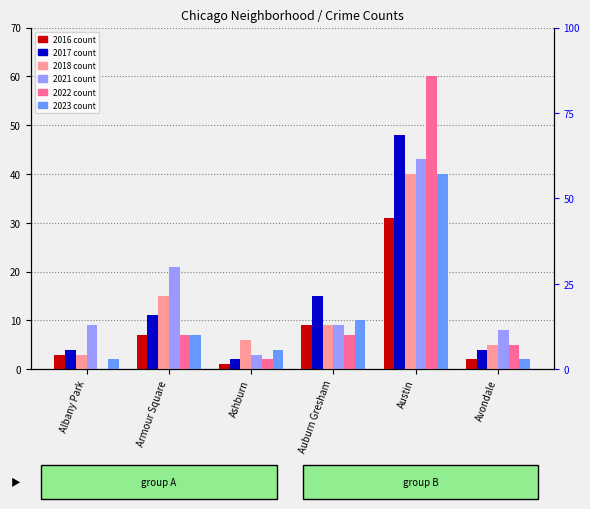

Is the value of 2018 at Austin greater than the value of 2017 at Auburn Gresham?

Yes